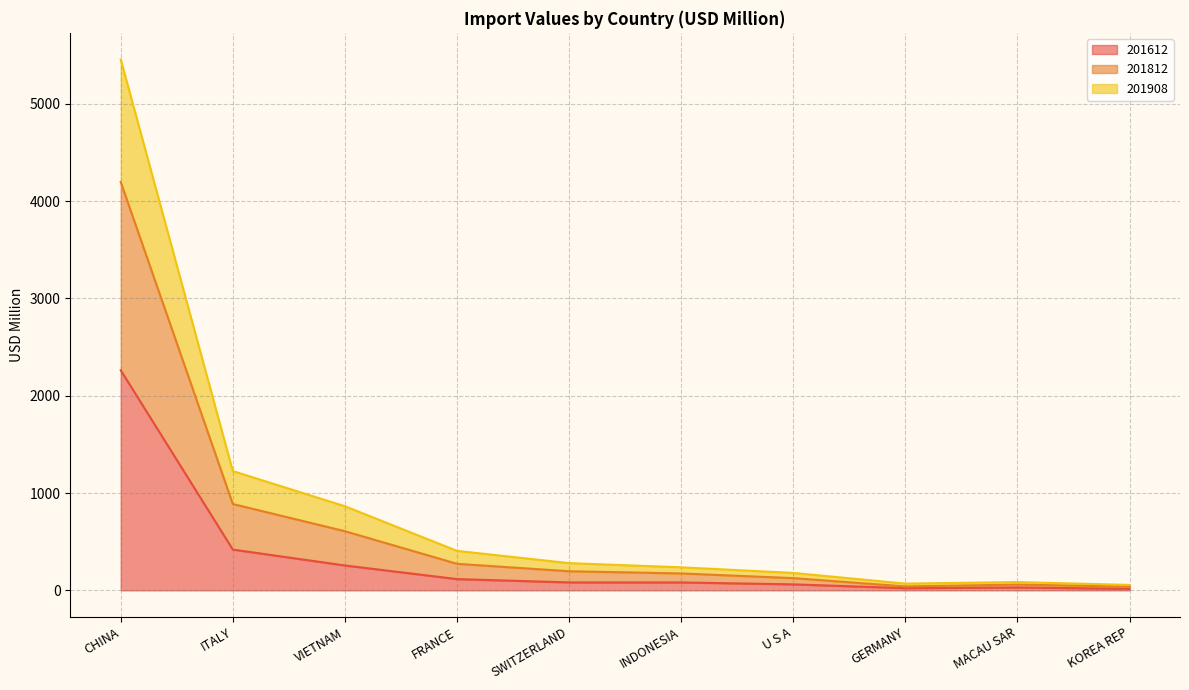

List the labels in order of 201908 value, smallest first.

KOREA REP, GERMANY, MACAU SAR, U S A, INDONESIA, SWITZERLAND, FRANCE, VIETNAM, ITALY, CHINA